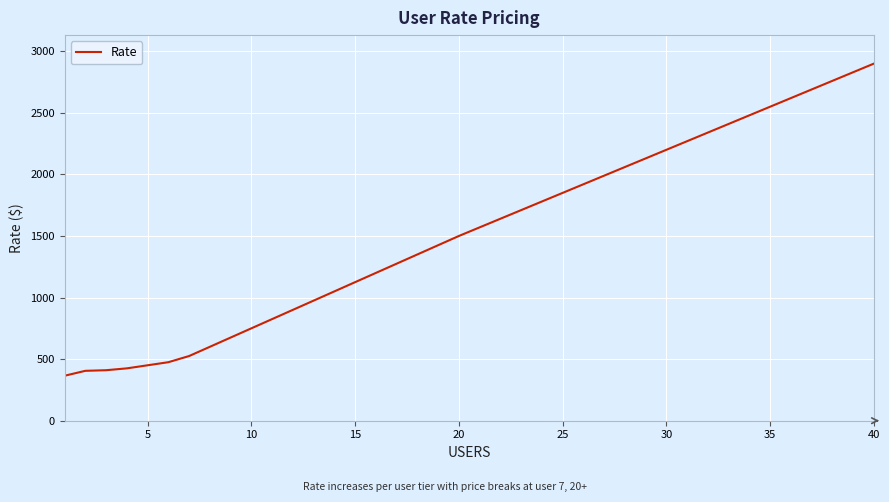

What is the greatest value displayed?

2900